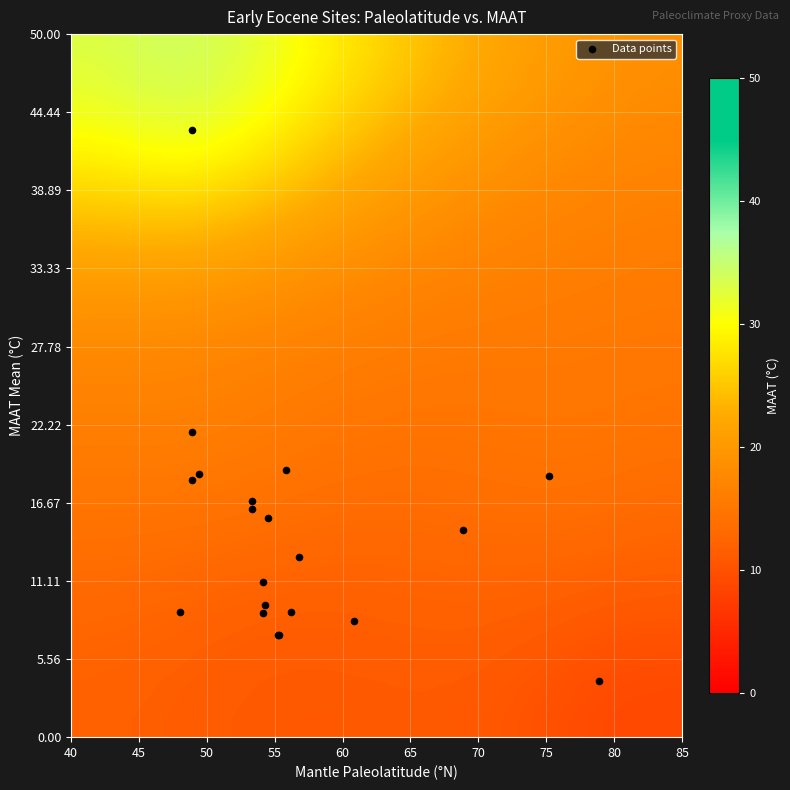

Which series has the largest range (max minus min)?

Data points